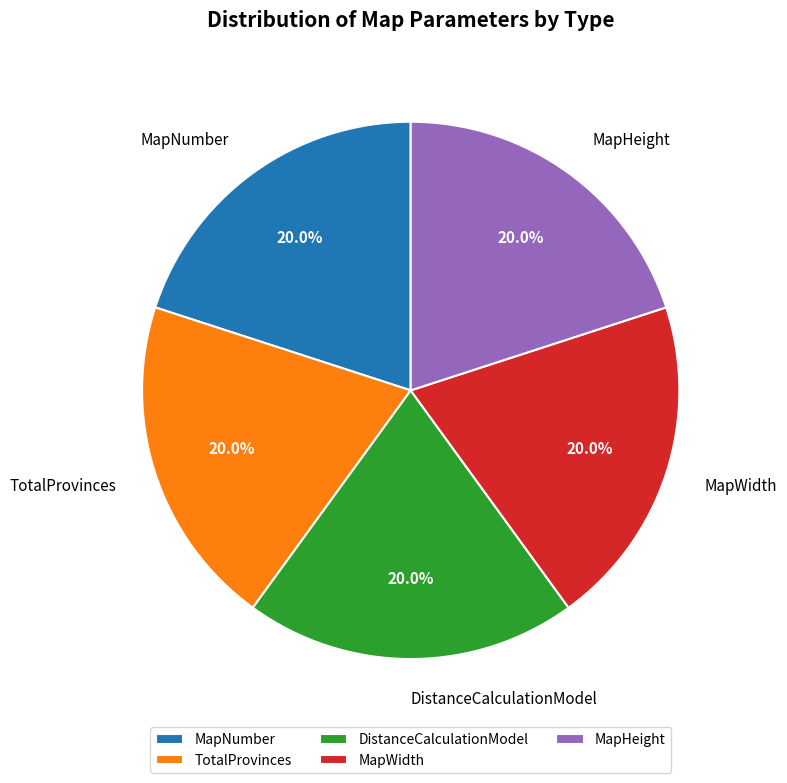

How much of the chart is everything except MapHeight?

80.0%